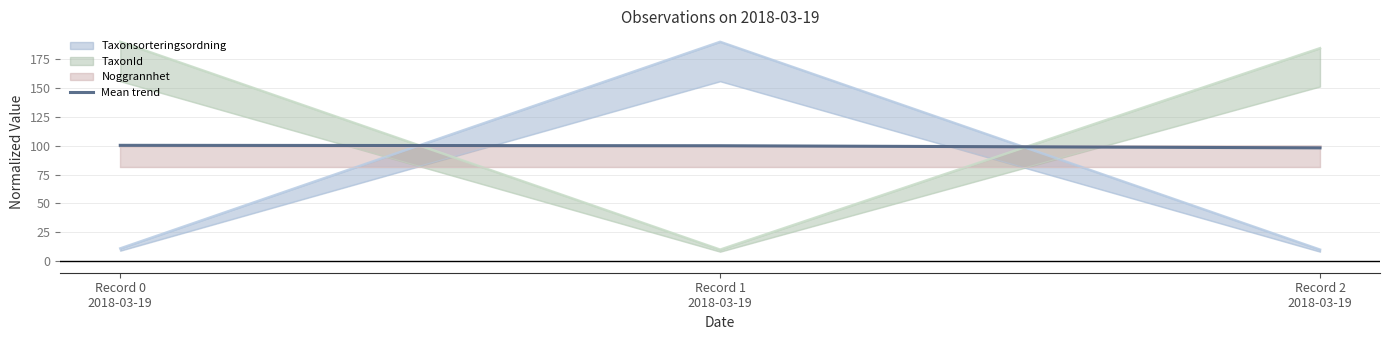

Which category has the highest value across all series?

Record 0
2018-03-19